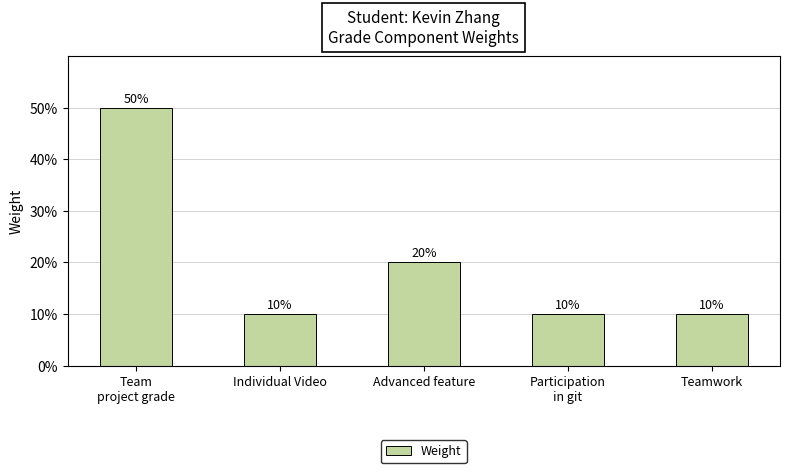

List the labels in order of value, smallest first.

Individual Video, Participation
in git, Teamwork, Advanced feature, Team
project grade